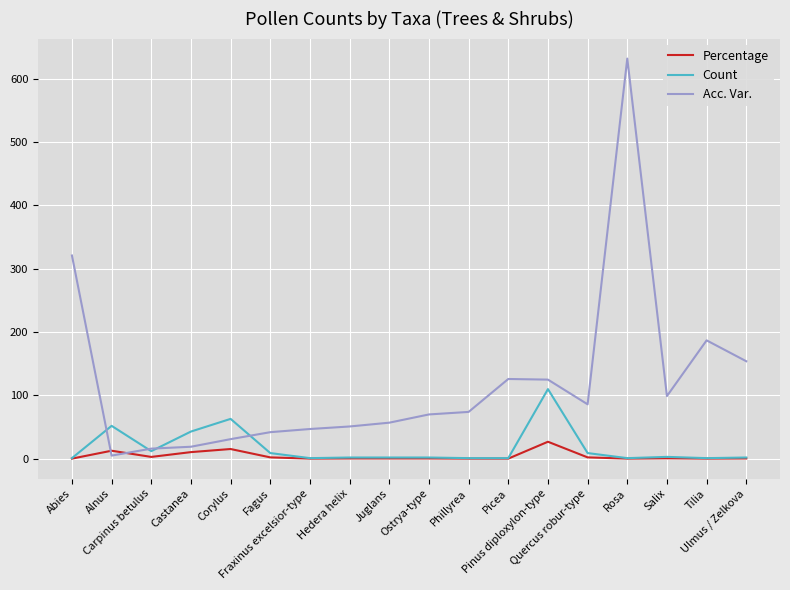

Which series has the widest spread of values?

Acc. Var.